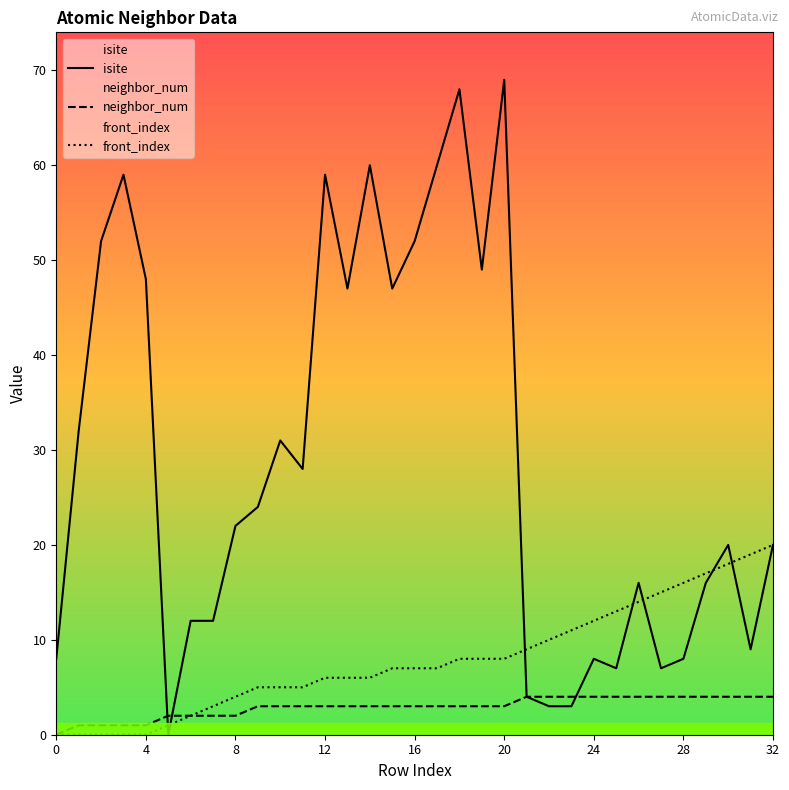

Which series changed the most between 9 and 29?

front_index